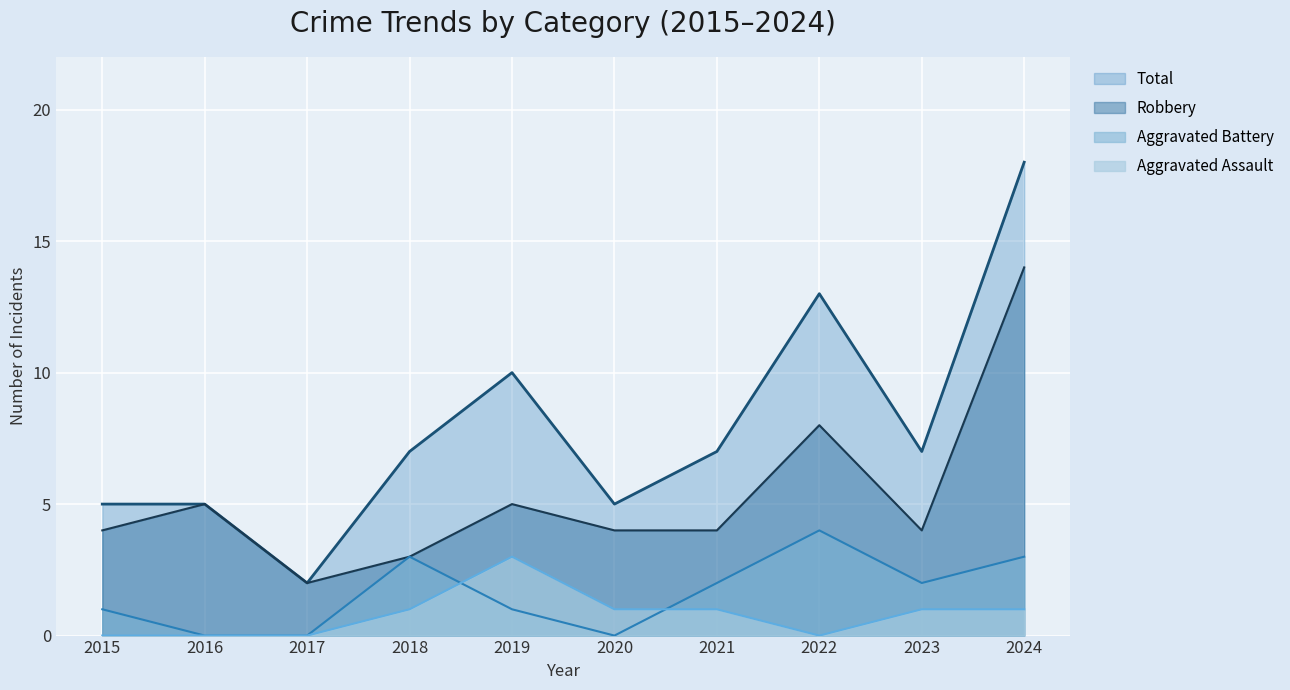

What is the average value of the Aggravated Battery series?

2